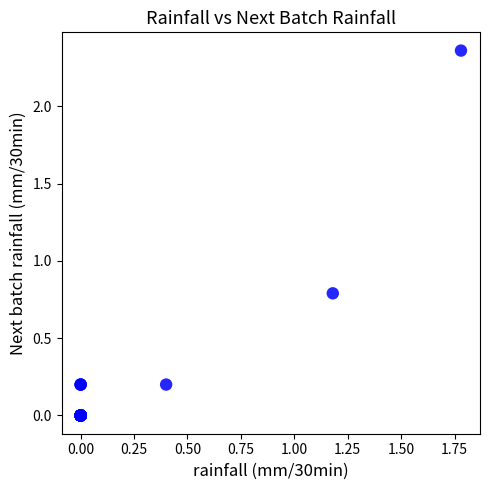

What Y value in the scatter plot is closest to 1?

0.8